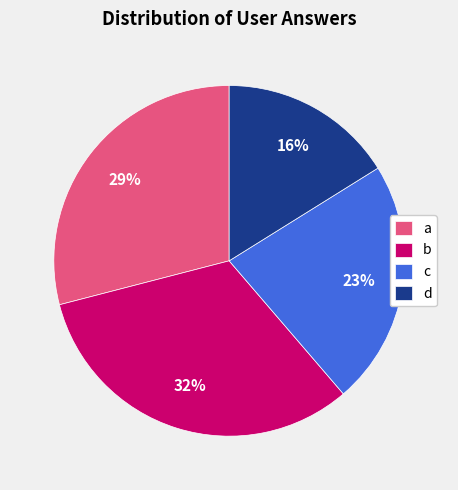

What percentage is the b slice, to the nearest percent?

32%